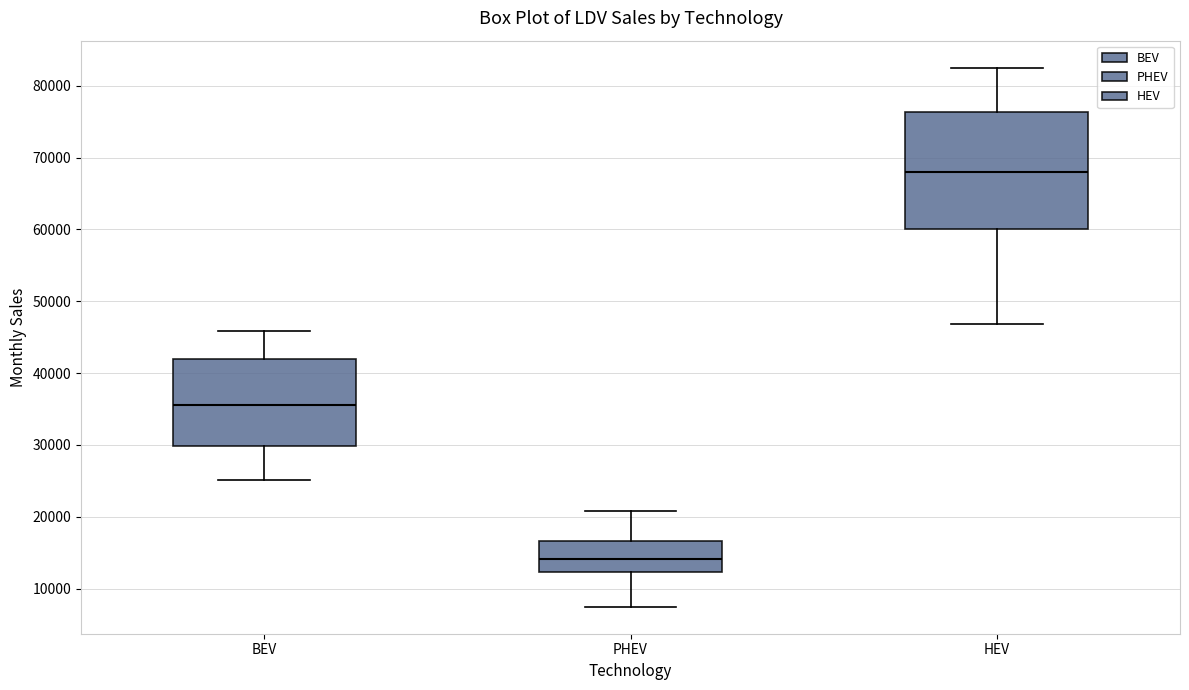

Which box is the tallest, from its lower edge to its upper edge?

HEV